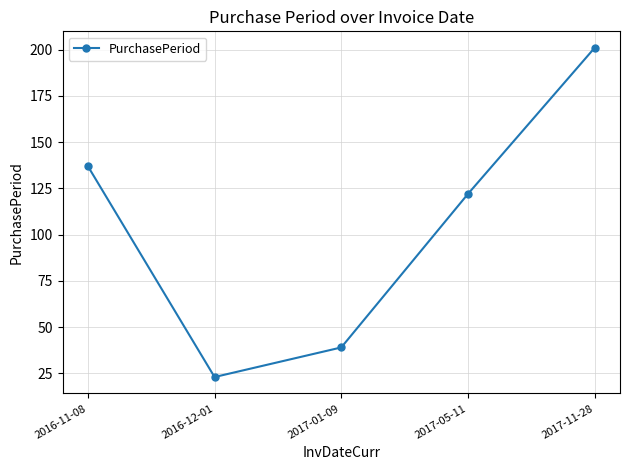

True or false: there are more than 1 points higher than both neighbors.

False